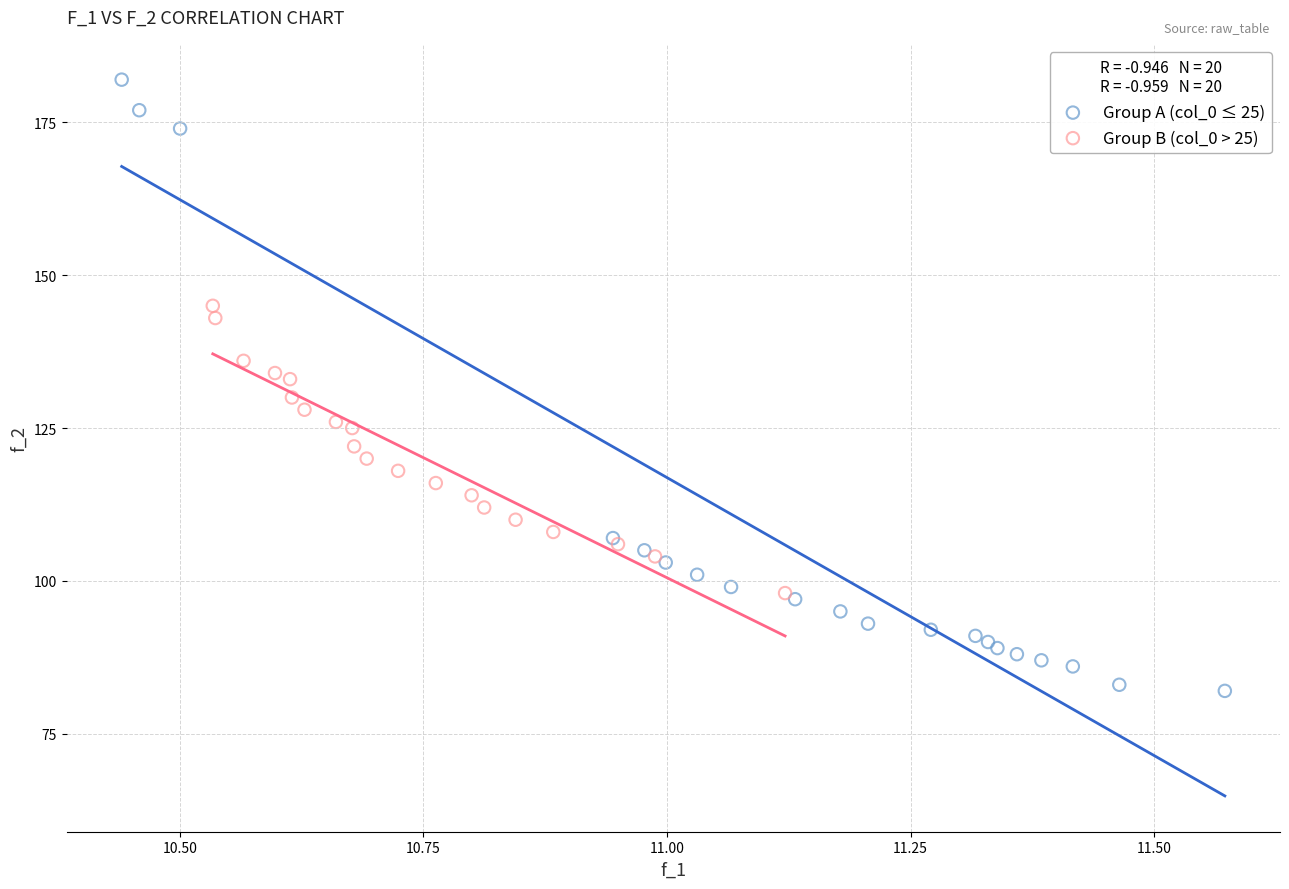

Which series reaches the minimum Y coordinate?

Group A (col_0 ≤ 25)